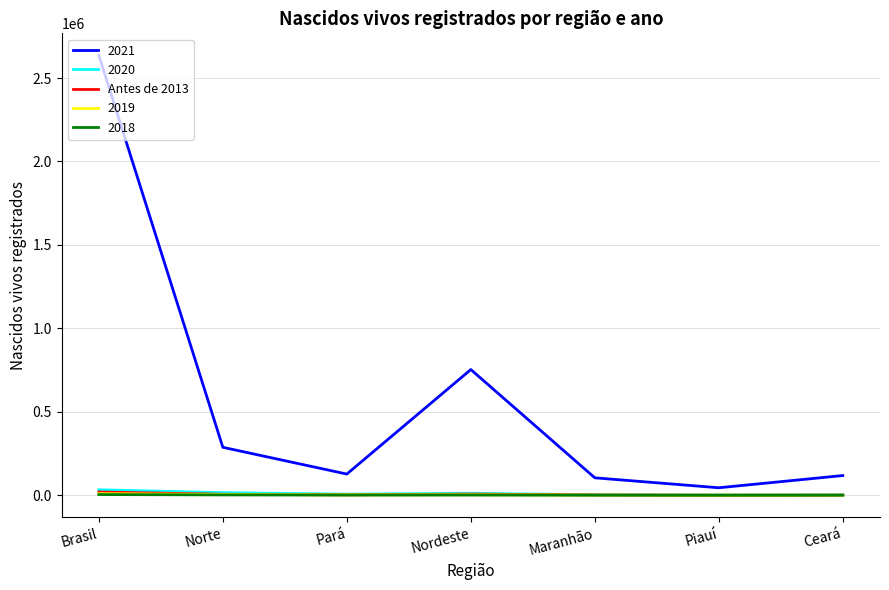

At which category does the chart reach its peak across all series?

Brasil